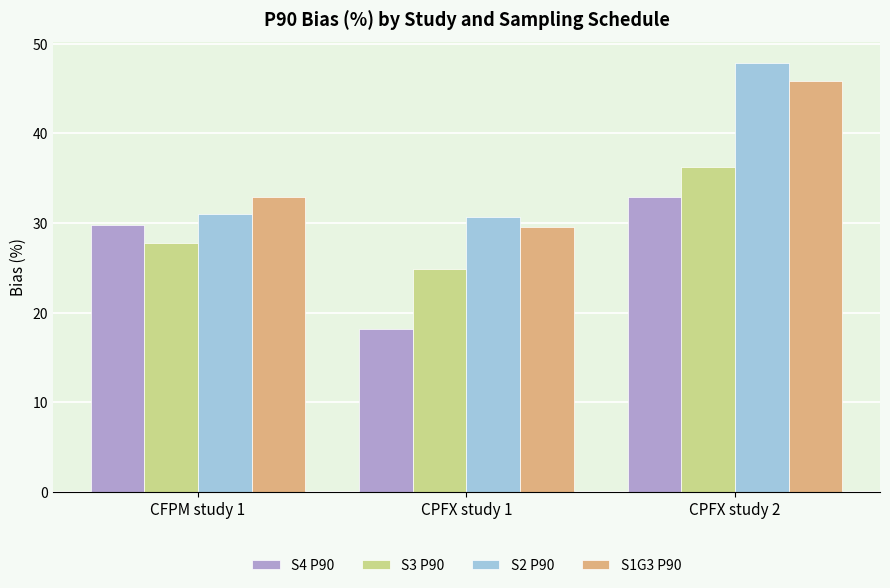

At which category does the chart reach its minimum across all series?

CPFX study 1